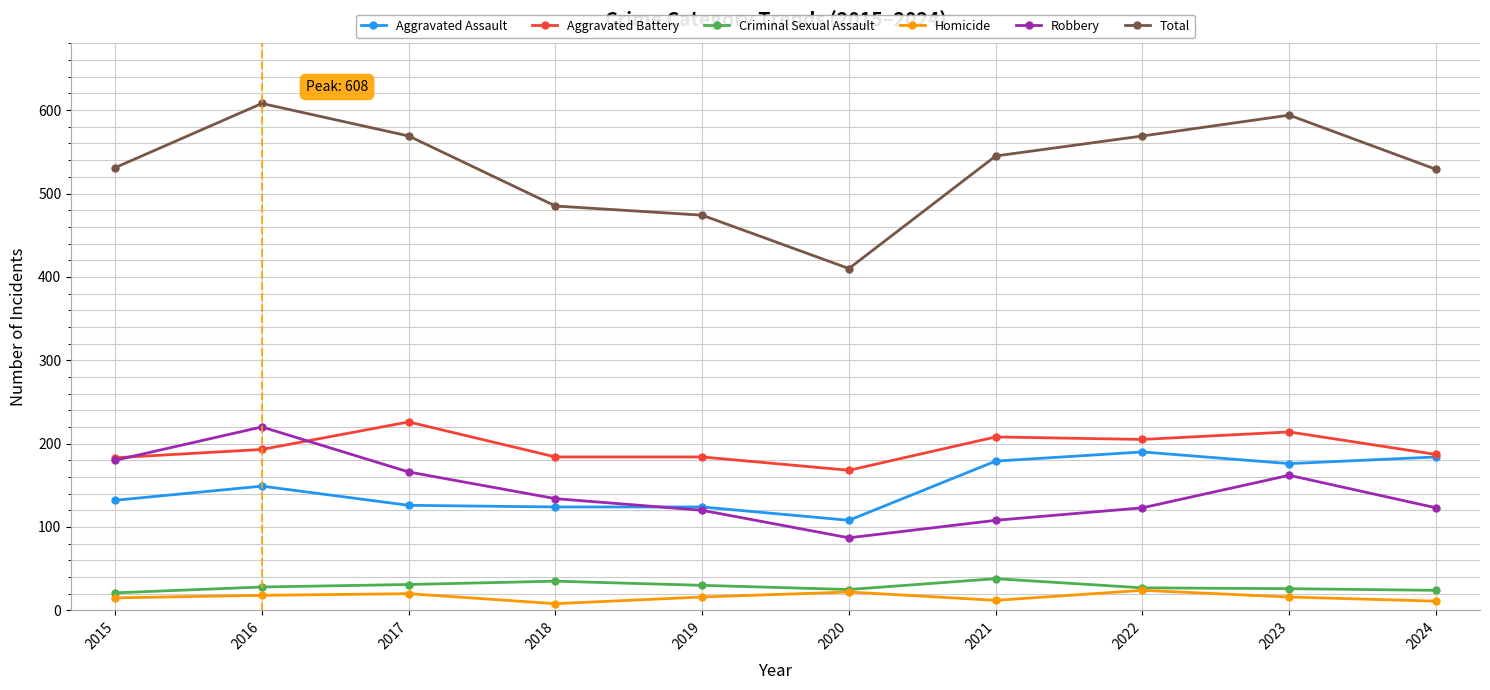

How many interior local valleys does the Robbery series have?

1